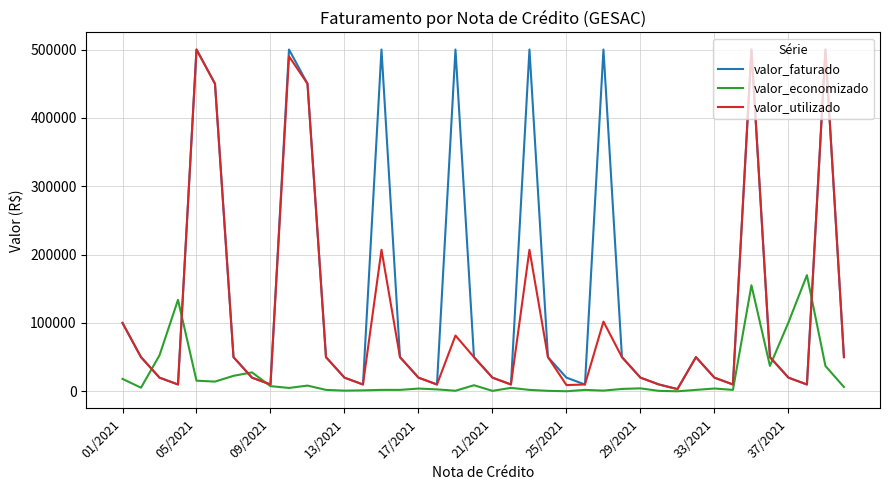

At how many categories does at least one series exceed 237059?

10